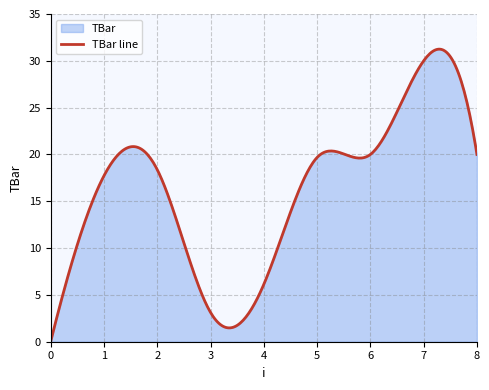

Is it true that the value at 5 is 6.9?

False